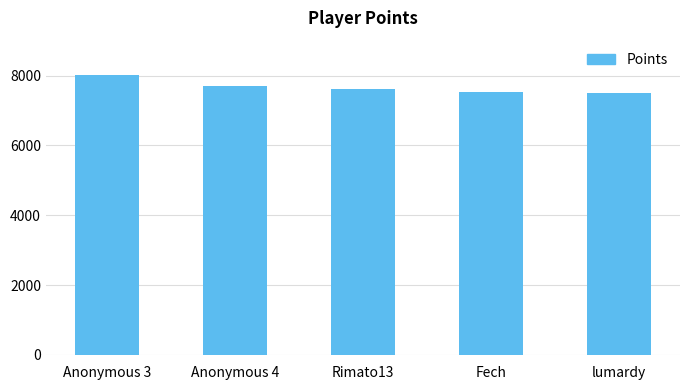

How many values are below 7625?

2